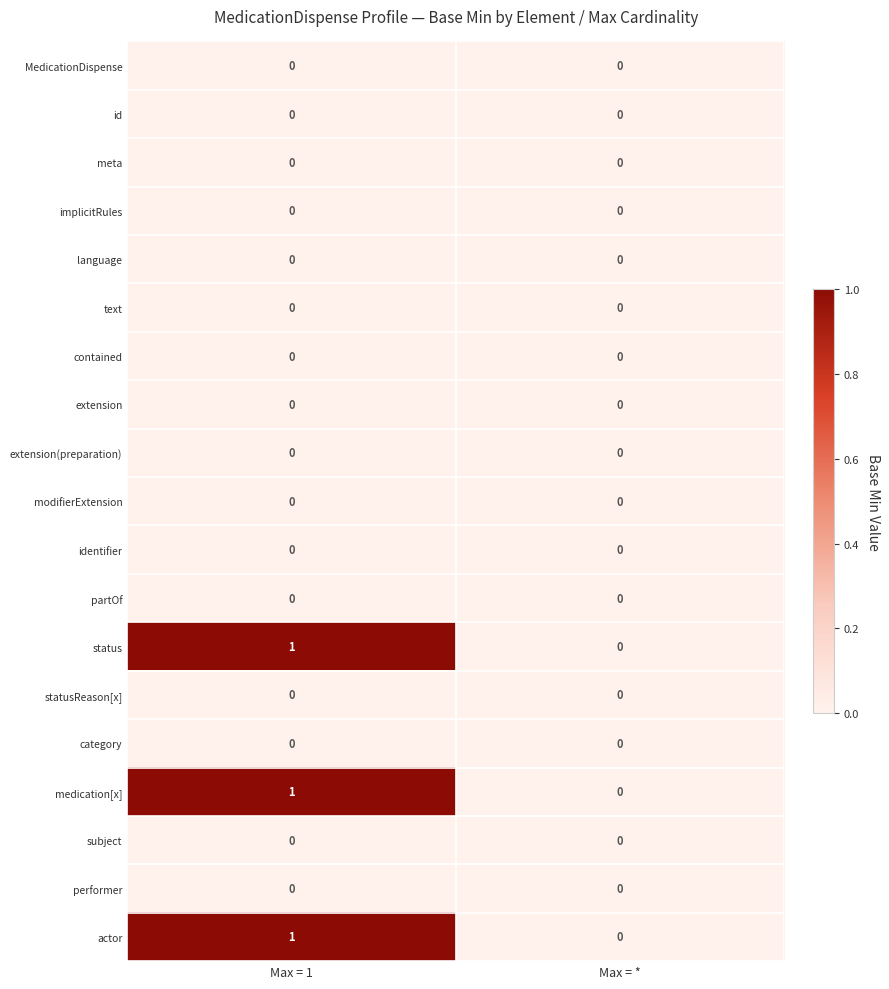

At which label is medication[x] closest to 0?

Max = *